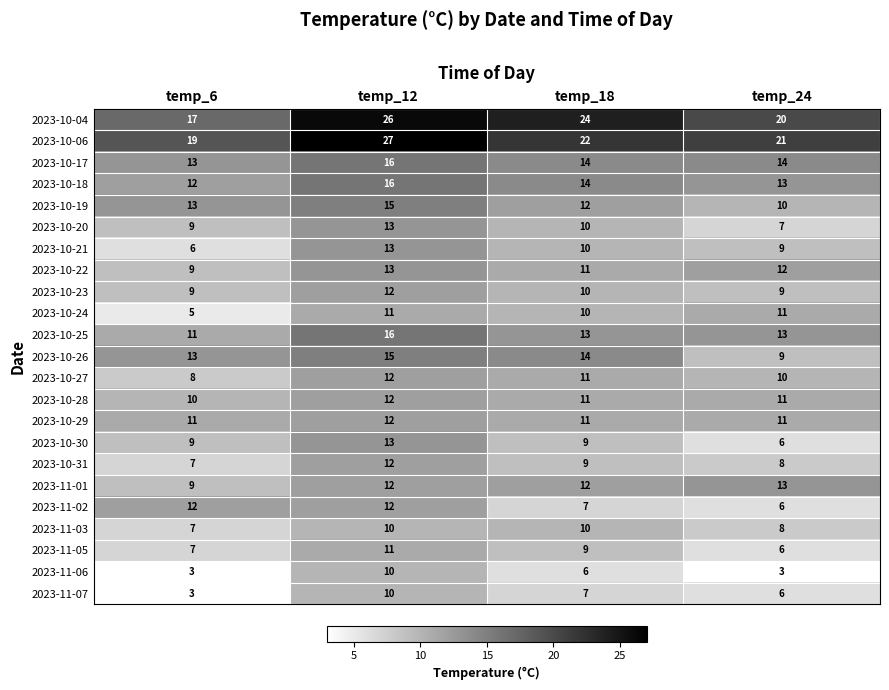

What is the difference between the maximum and minimum values in the 2023-10-20 series?

6